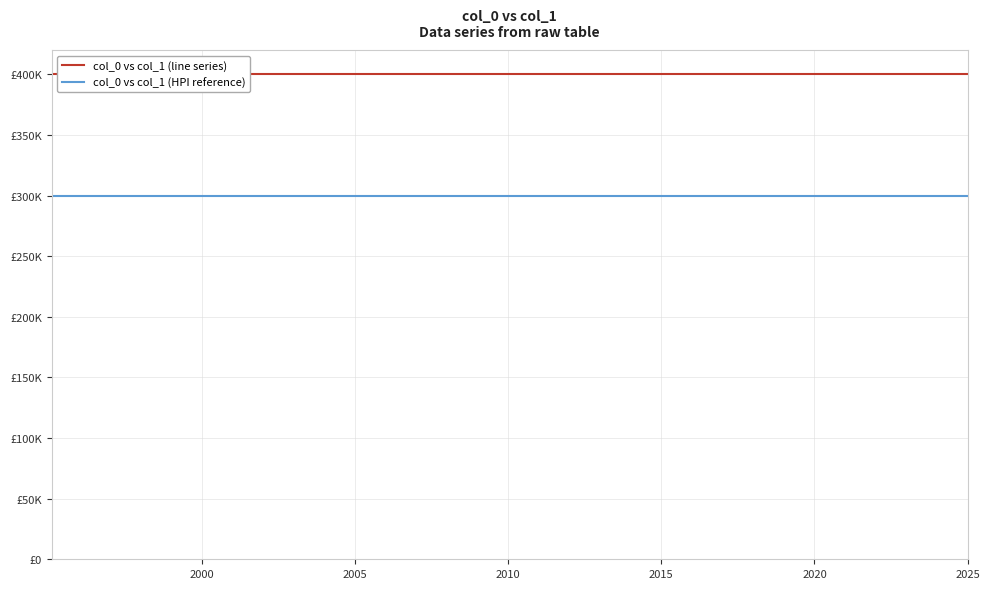

What is the value of the col_0 vs col_1 (HPI reference) point at the 40th from the left?

300000.0